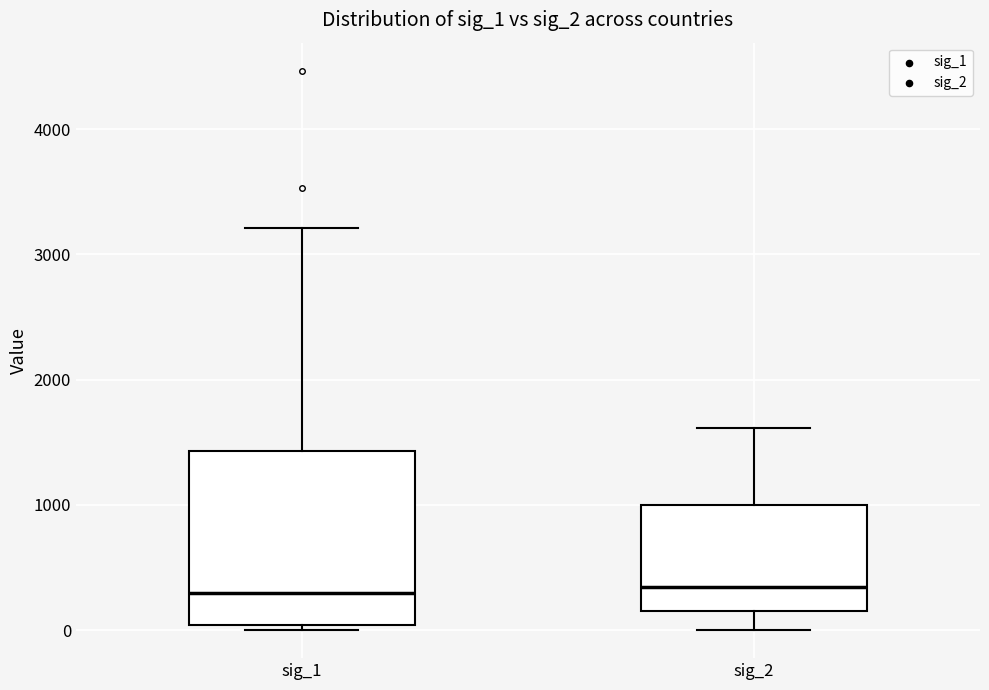

Where is the lower edge of the box for sig_2 on the y-axis? The values are not printed on the chart, so give them approximately, as read against the axis.

200